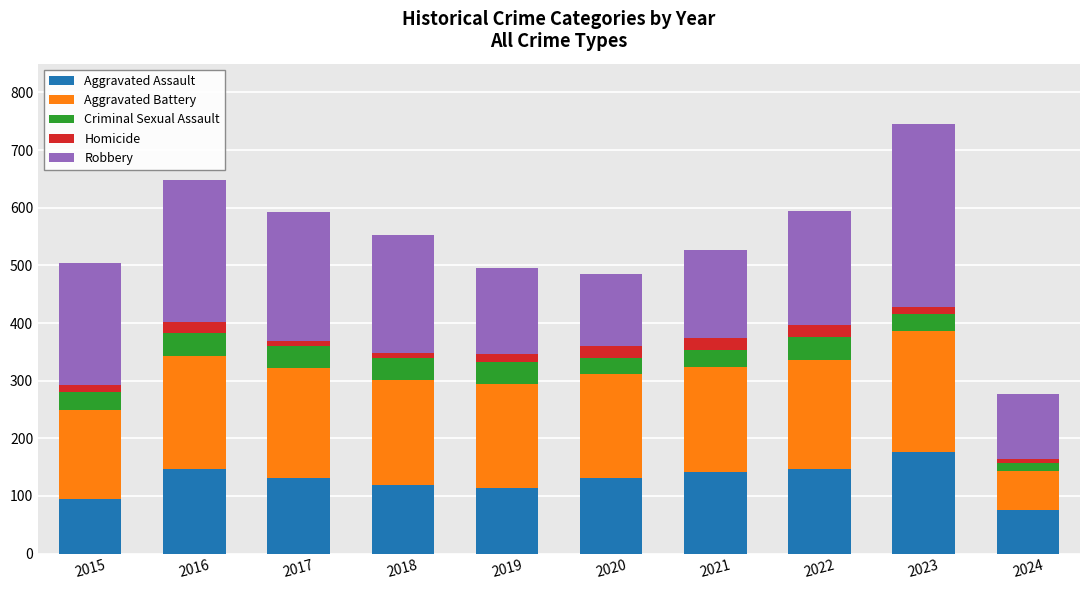

What is the highest value of the Aggravated Assault series?

177